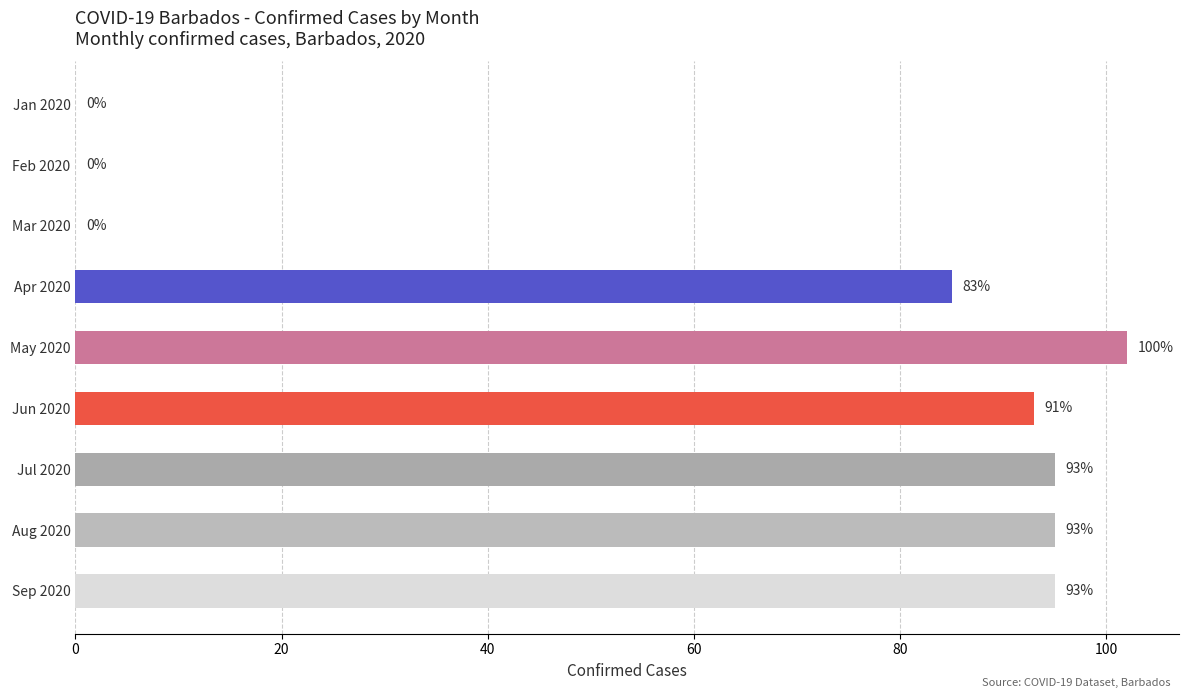

Which has a higher value, Mar 2020 or May 2020?

May 2020